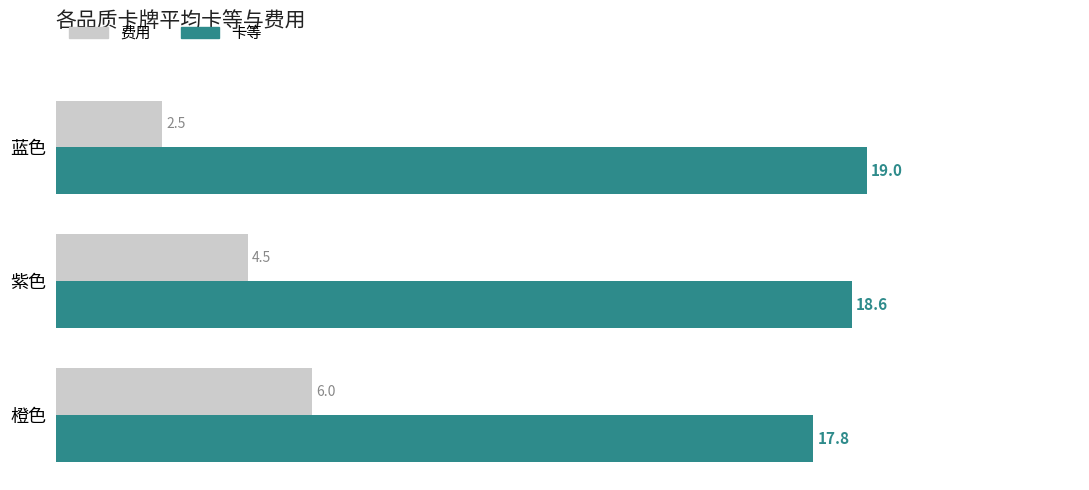

At which label does 卡等 reach its minimum?

橙色